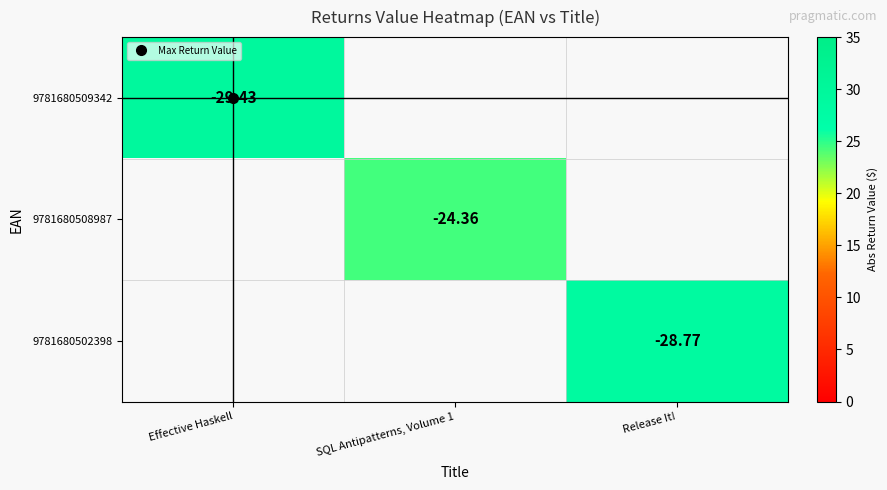

What is the highest value of the 9781680509342 series?

29.4